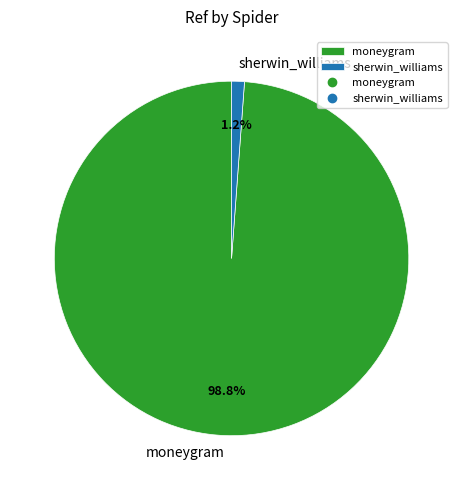

Between sherwin_williams and moneygram, which is larger?

moneygram